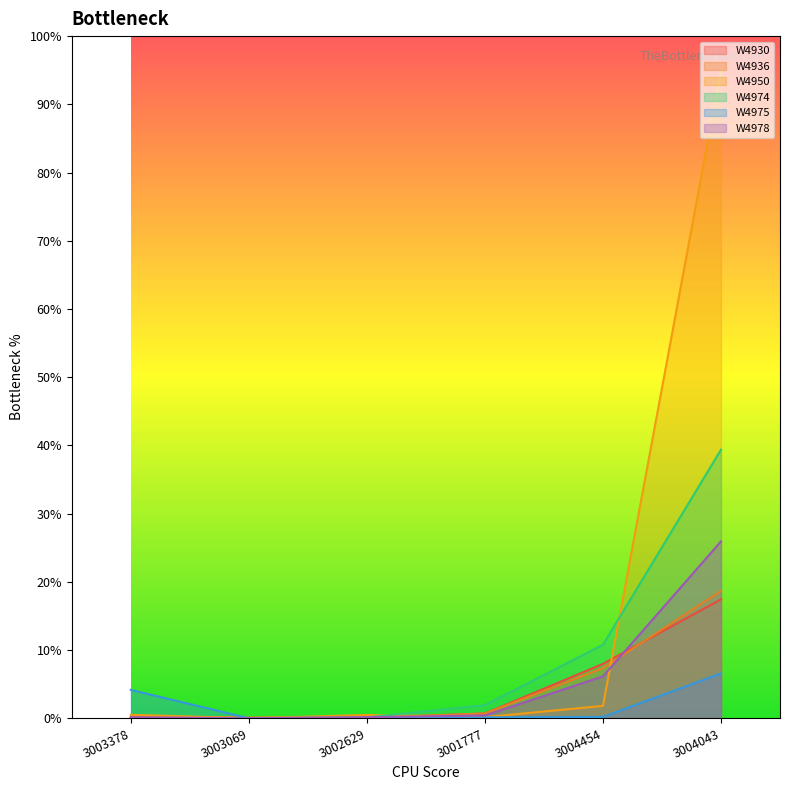

Between 3003378 and 3004454, which is larger?

3004454